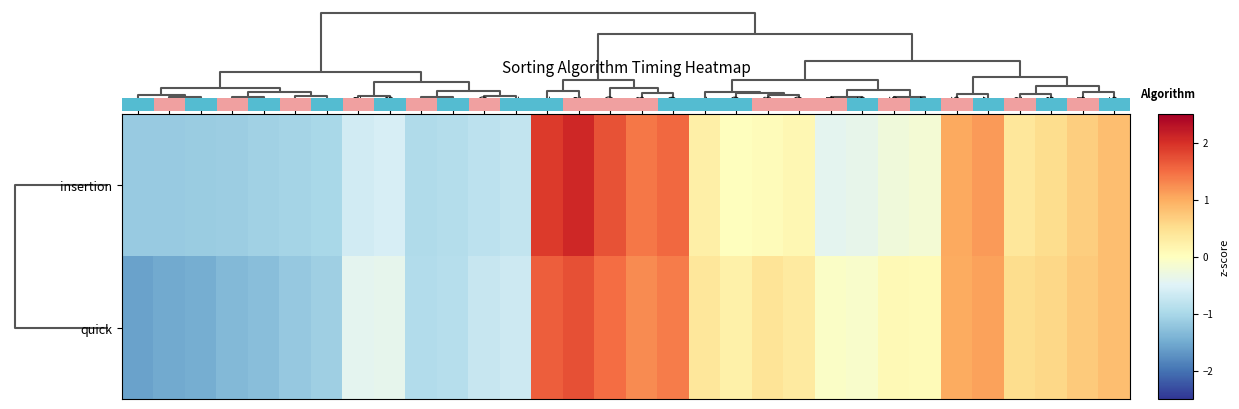

Which has a higher value, 18 or 12?

18